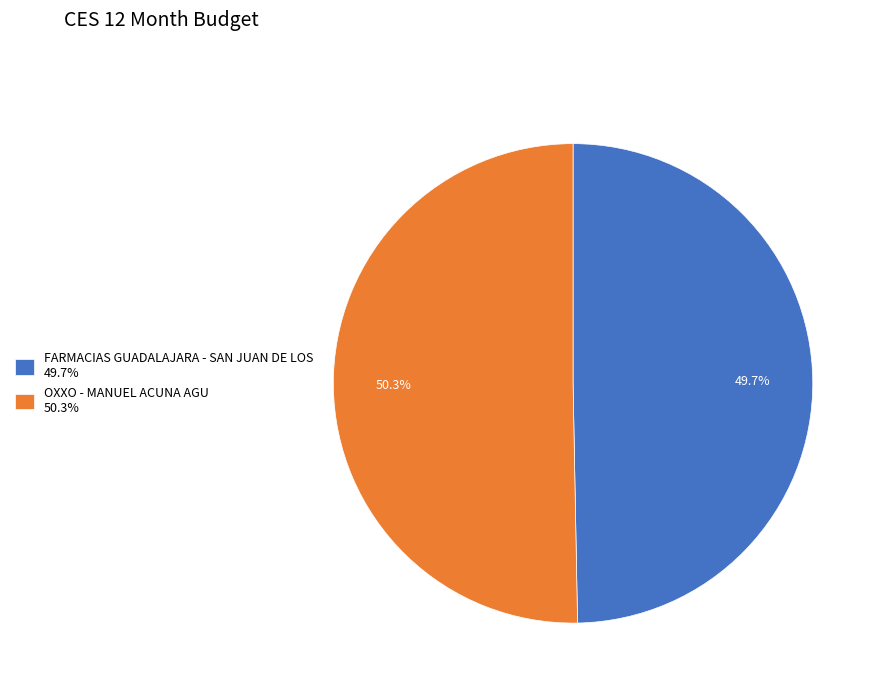

Count the number of slices in the pie.

2